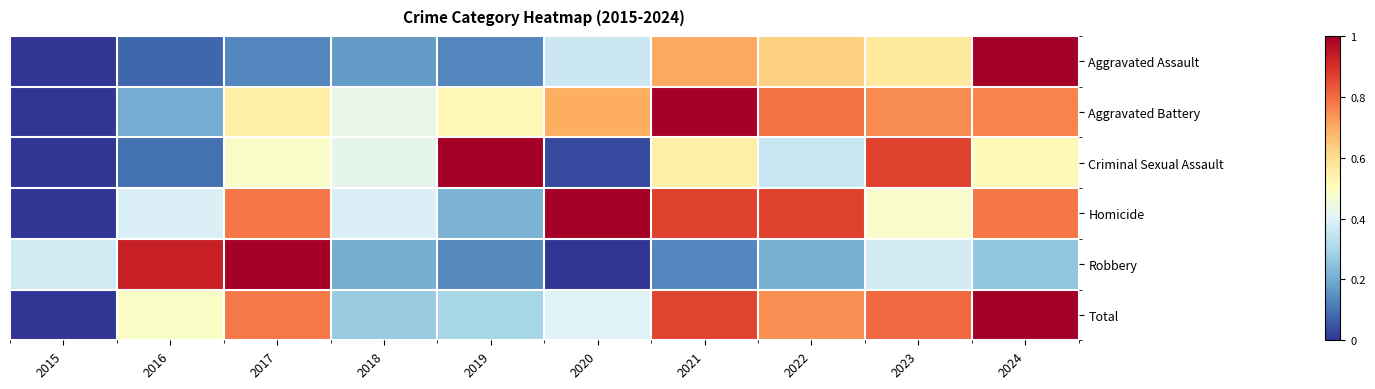

Rank the series at 2017 from highest to lowest value.

Robbery, Homicide, Total, Aggravated Battery, Criminal Sexual Assault, Aggravated Assault